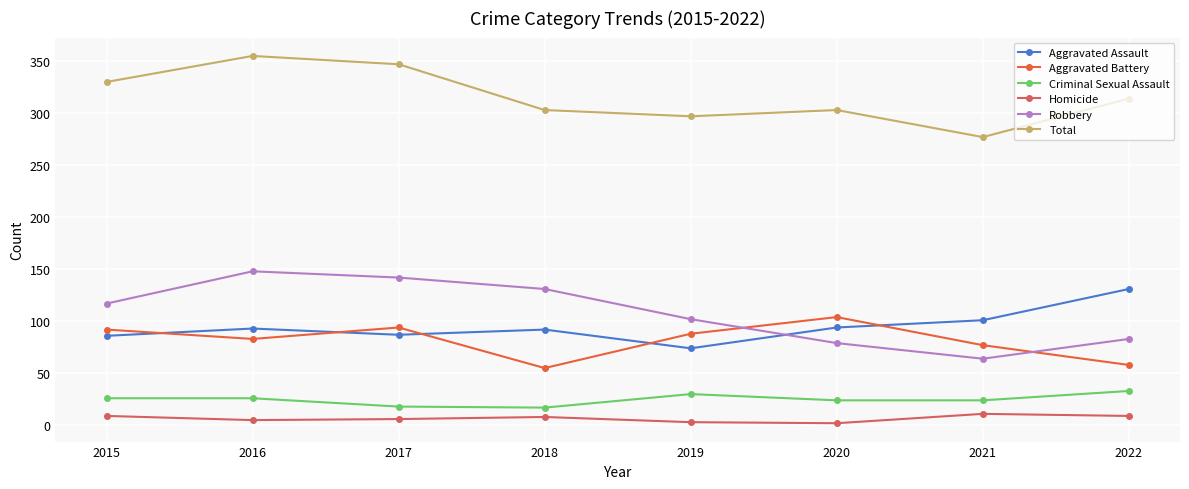

How many interior local peaks does the Robbery series have?

1